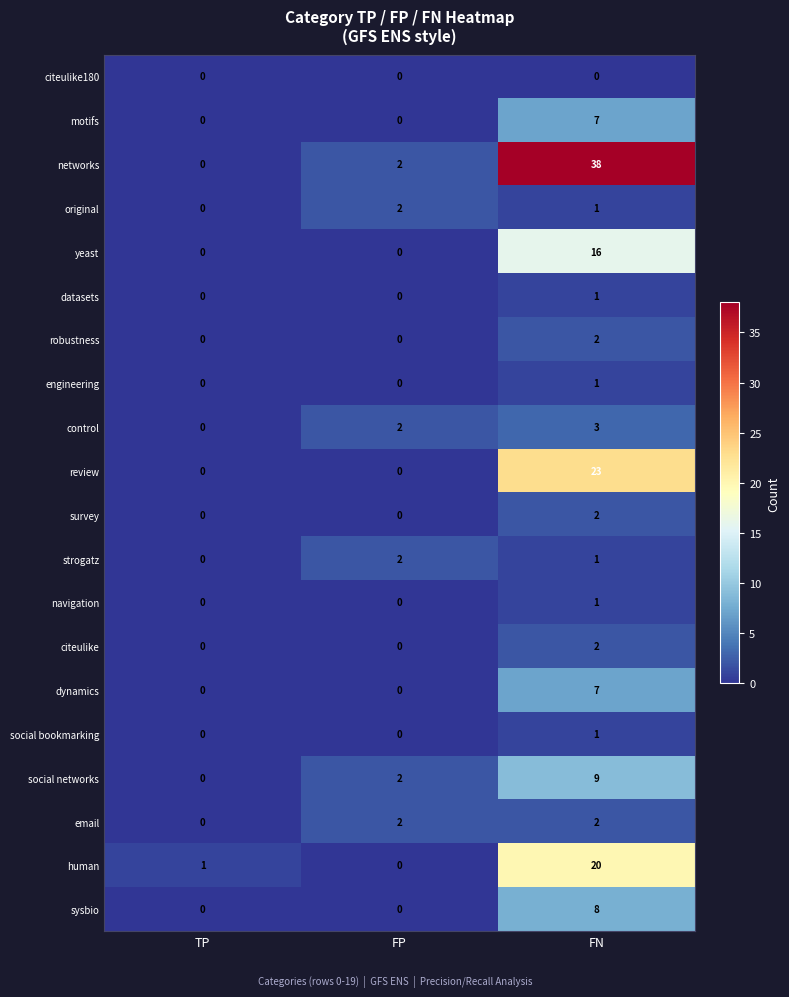

What is the difference between the highest and lowest values at TP?

1